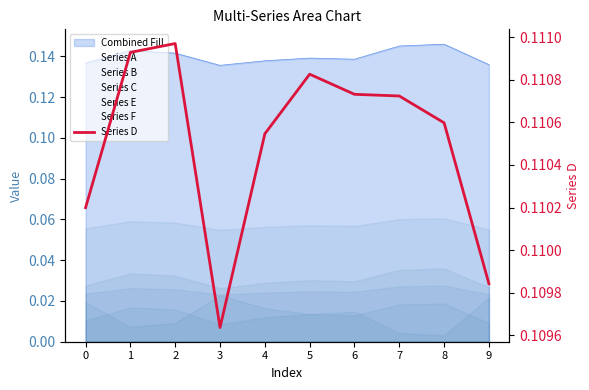

Which series has the largest total across all categories?

Series D